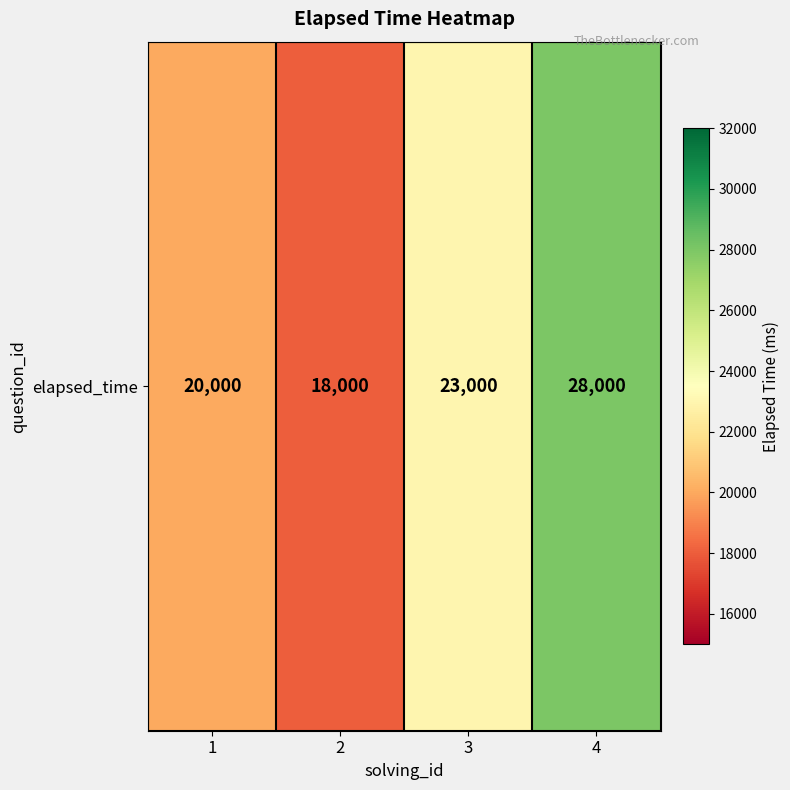

What is the sum of all values?

89000